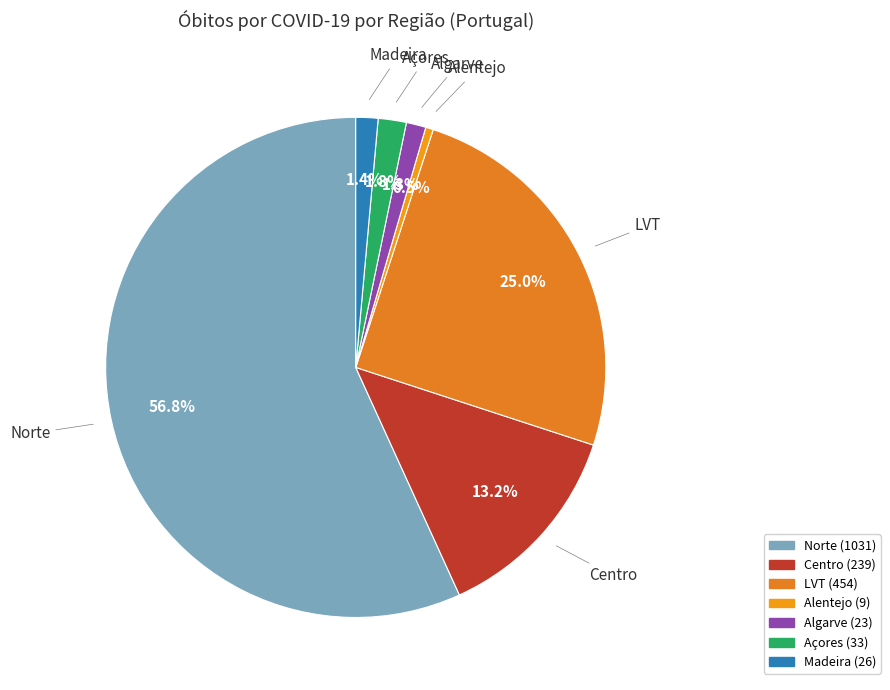

To the nearest percent, what is the difference between the largest and smallest slice percentages?

56%